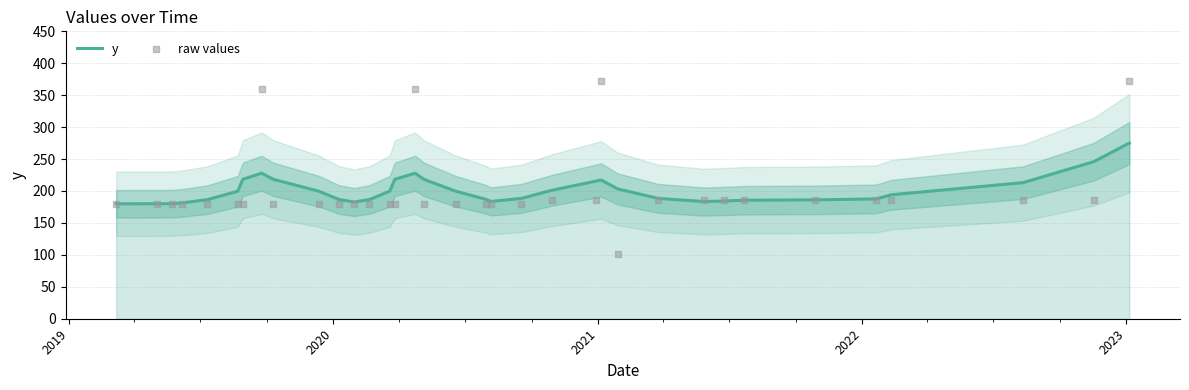

At how many categories does at least one series exceed 248?

4